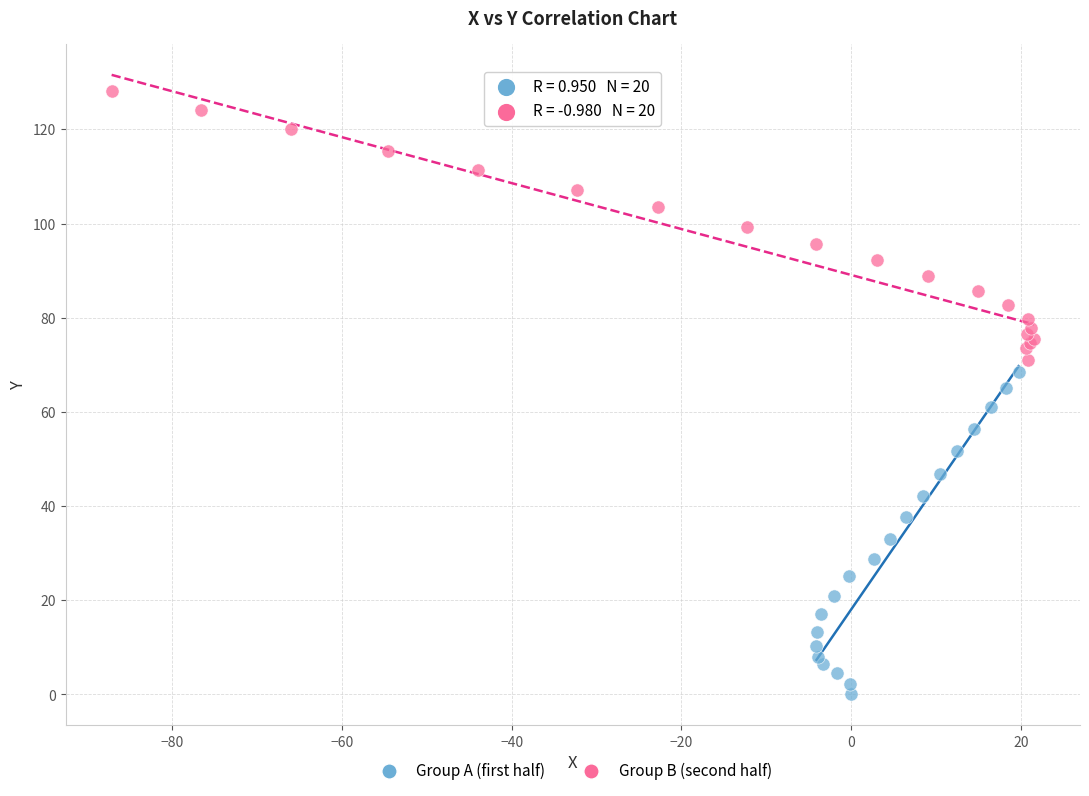

Which series has the largest Y range (max minus min)?

Group A (first half)